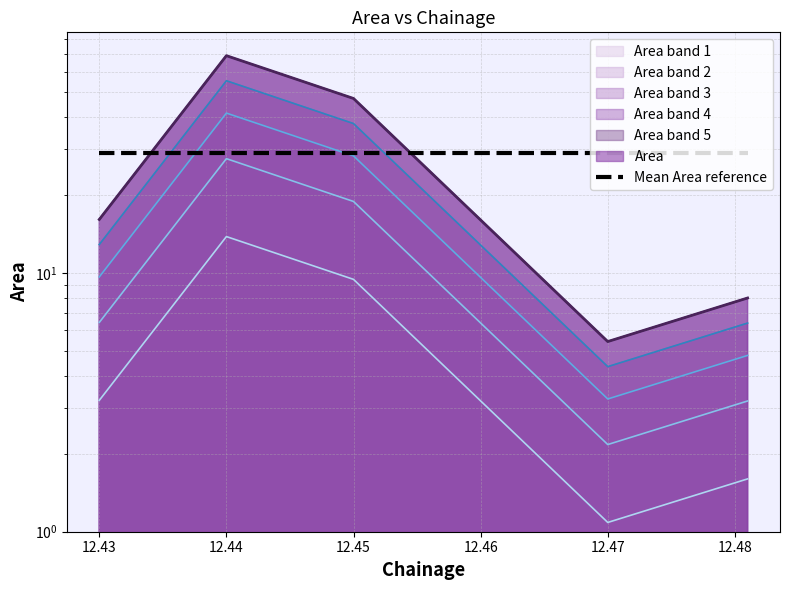

What is the ratio of the value at 12.43 to the value at 12.44?

0.2